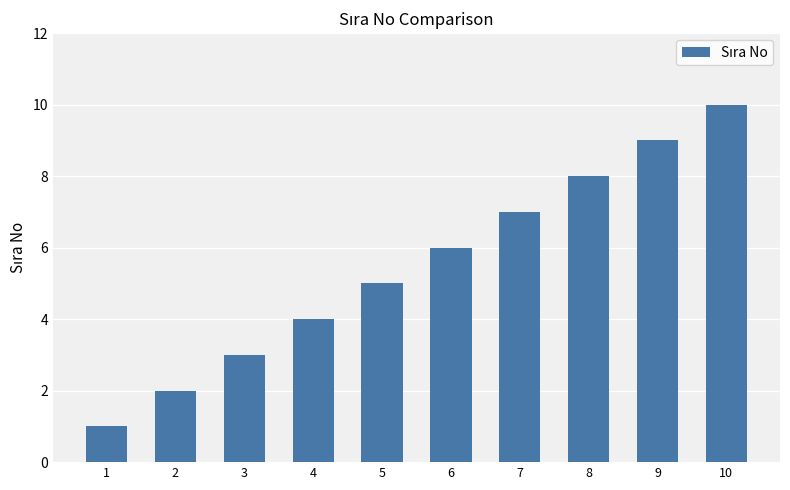

List the labels in order of value, largest first.

10, 9, 8, 7, 6, 5, 4, 3, 2, 1